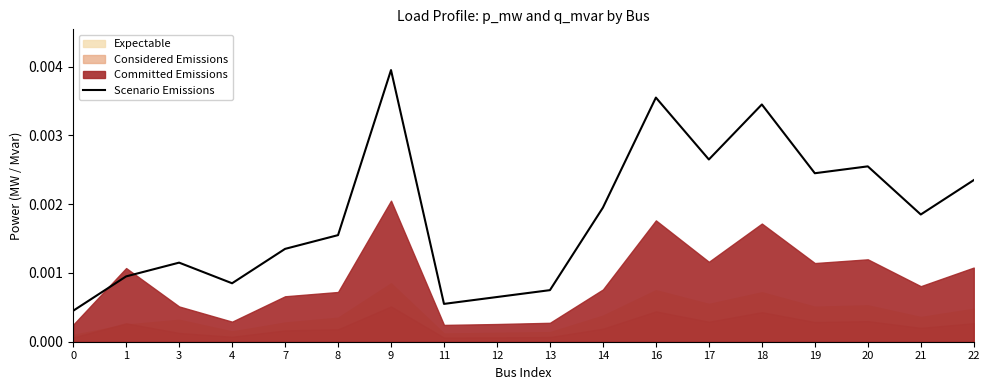

Is it true that the value at 21 is 0.0?

False